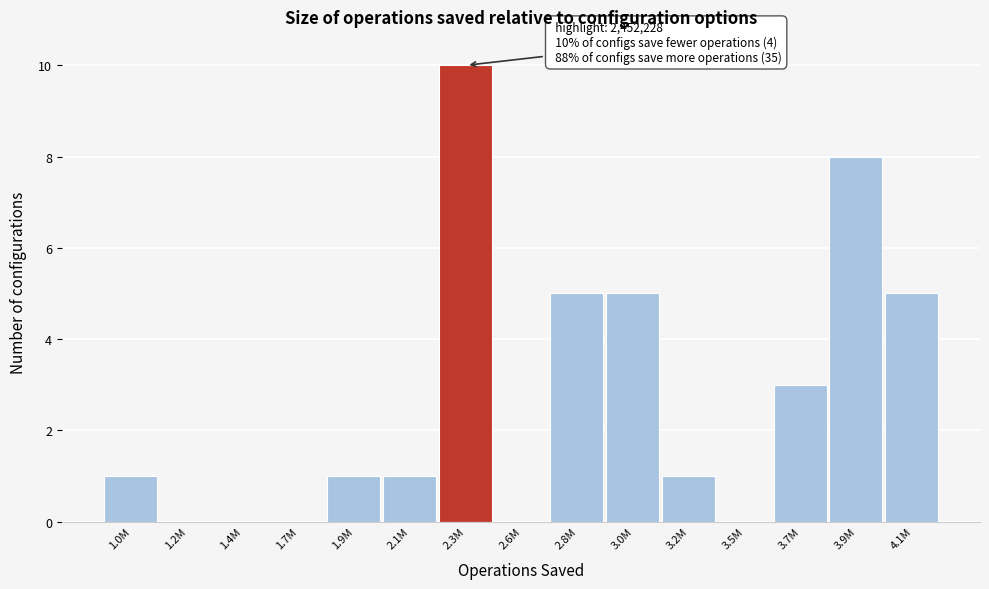

Reading left to right, list all the values displayed in this chart.

1.0M=1	1.2M=0	1.4M=0	1.7M=0	1.9M=1	2.1M=1	2.3M=10	2.6M=0	2.8M=5	3.0M=5	3.2M=1	3.5M=0	3.7M=3	3.9M=8	4.1M=5